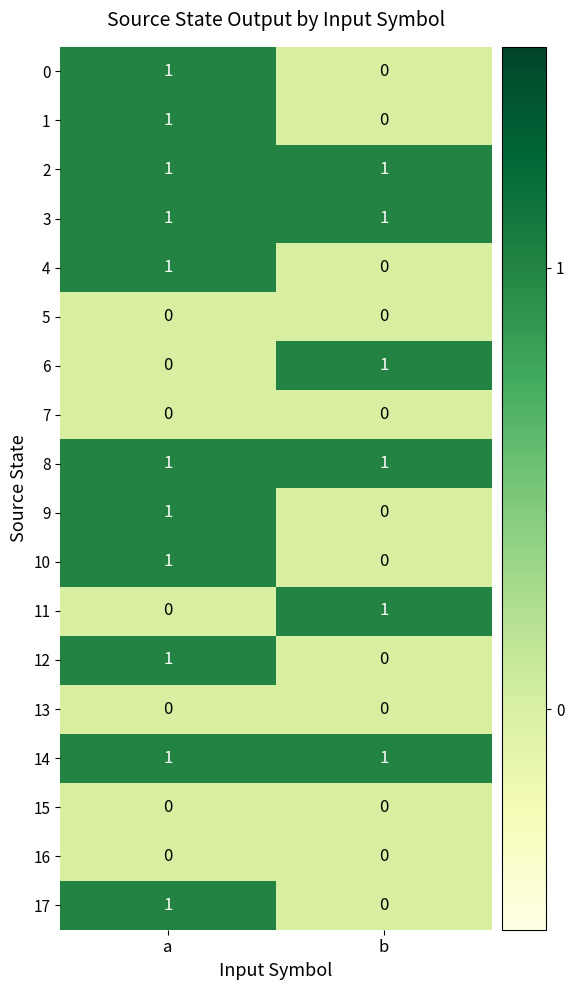

List the labels in order of 10 value, largest first.

a, b